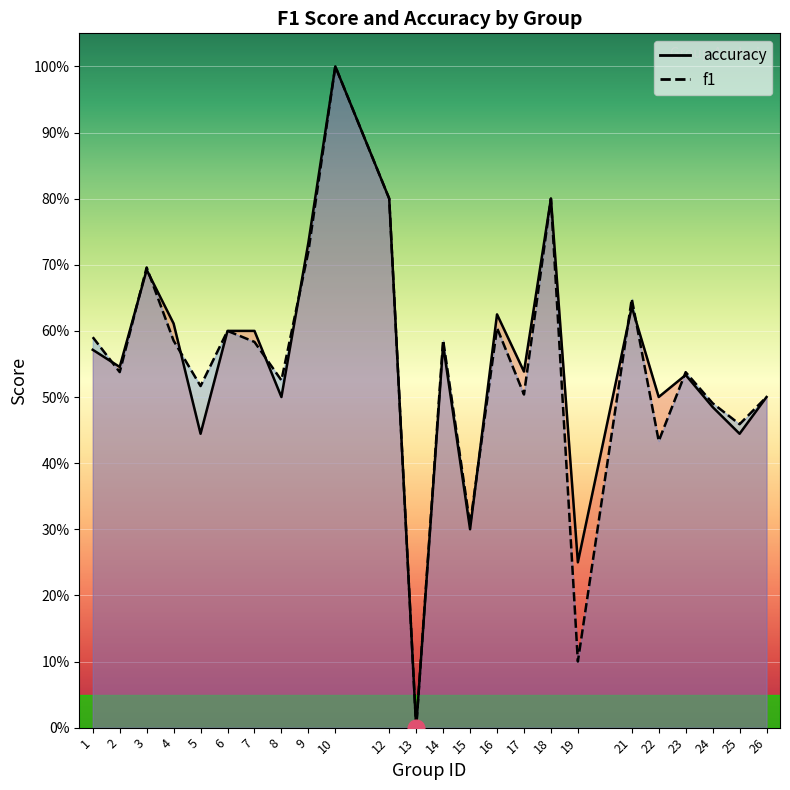

The value of f1 at 25 is 0.8. True or false?

False